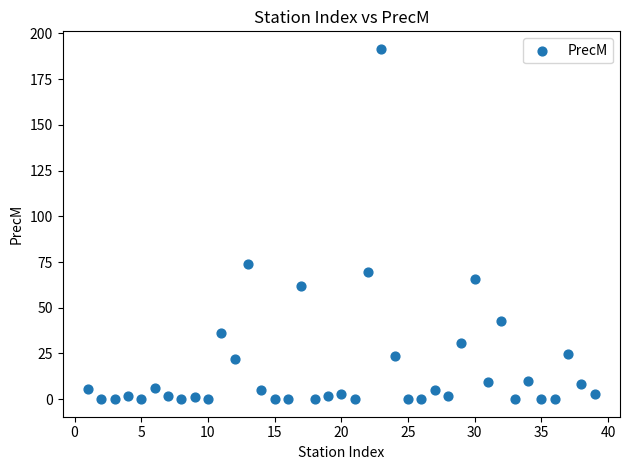

What is the range of X values (max minus min)?

38.0